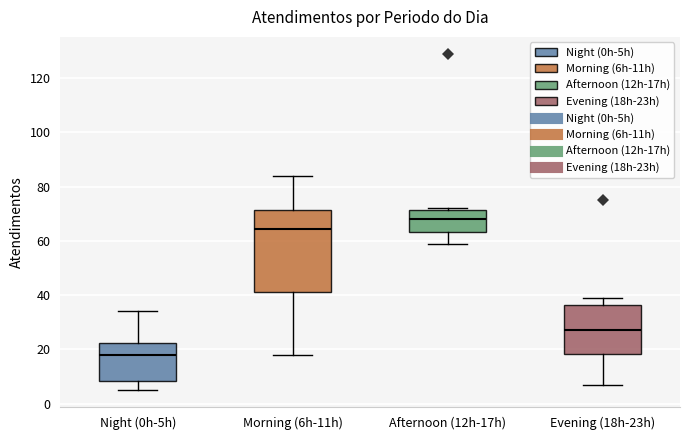

Reading left to right, transcribe this box plot: for each box, give where its median line is, the range the box spans, and where its two whiskers end, as read against the y-axis. The values are not printed on the chart, so give them approximately, as read against the axis.

Night (0h-5h): median 18, box 8 to 22, whiskers 6 to 34
Morning (6h-11h): median 64, box 42 to 72, whiskers 18 to 84
Afternoon (12h-17h): median 68, box 64 to 72, whiskers 60 to 72 (just above the box's upper edge)
Evening (18h-23h): median 28, box 18 to 36, whiskers 8 to 40